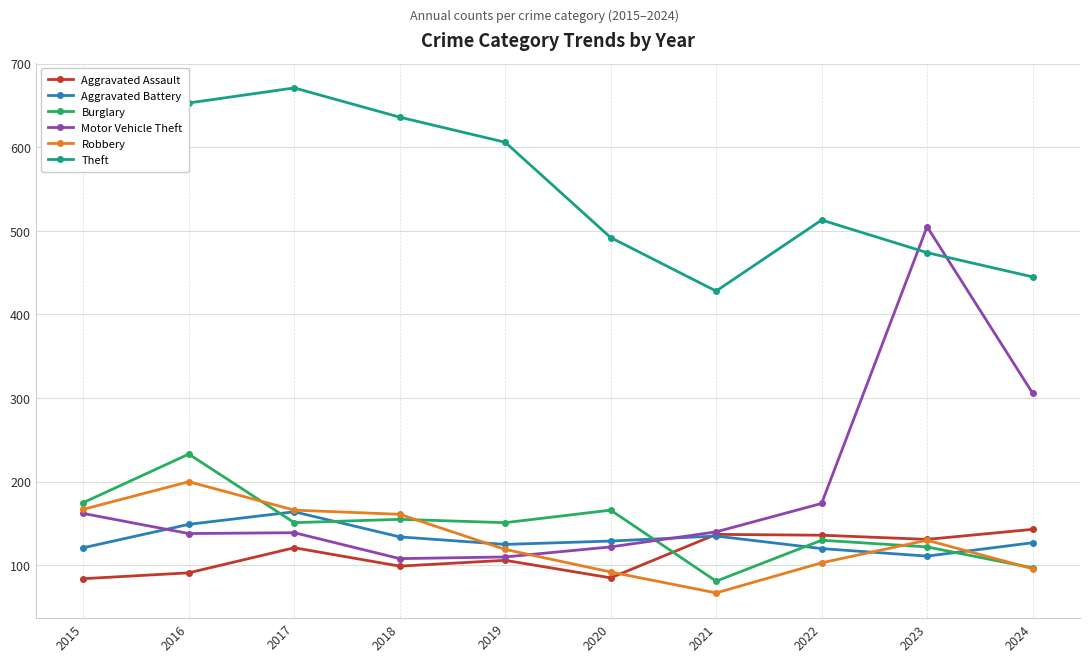

What is the value of the Burglary point at the 1st from the left?

175